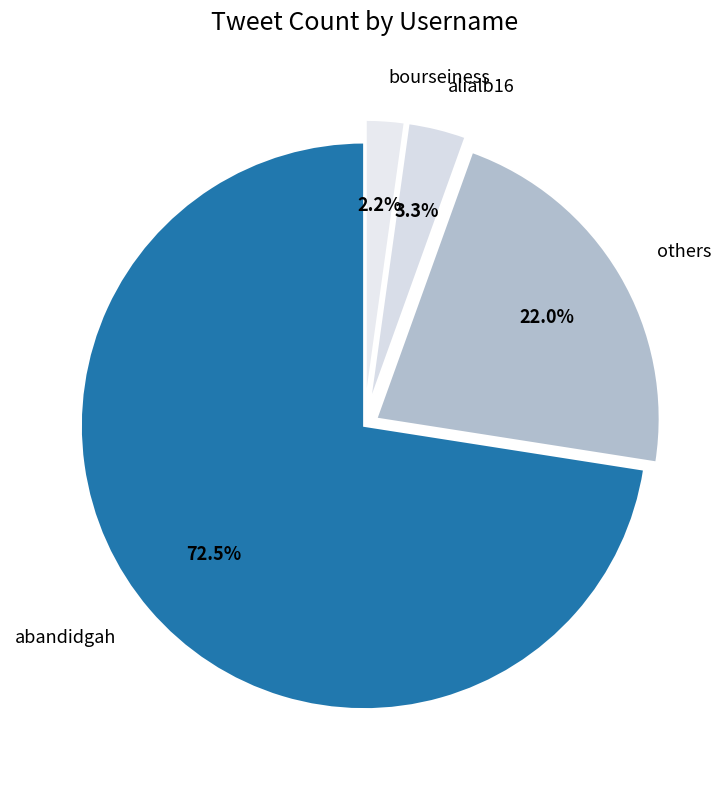

Combined, do alialb16 and bourseiness account for over 50%?

No